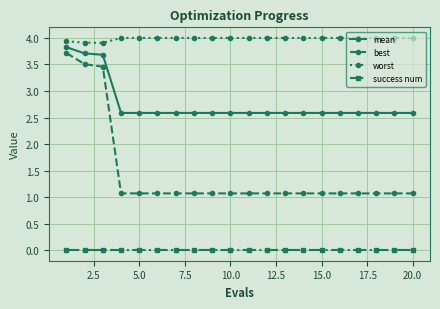

What is the maximum value shown in the chart?

4.0